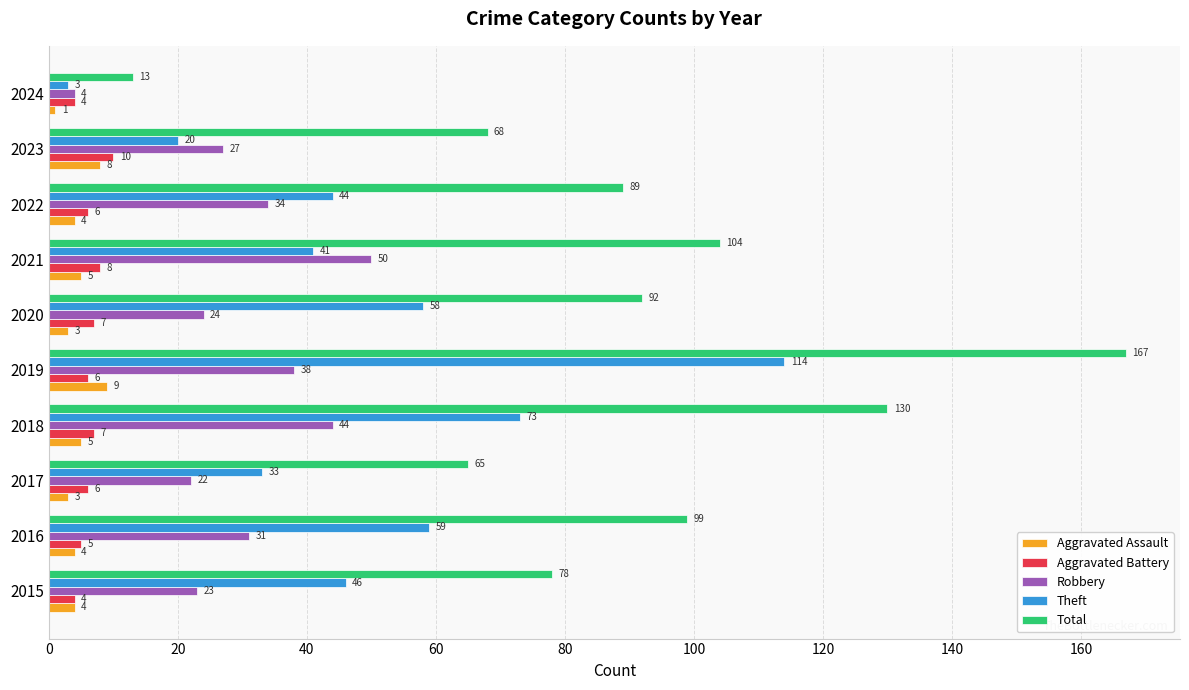

How many Aggravated Assault values are between 3 and 5?

7